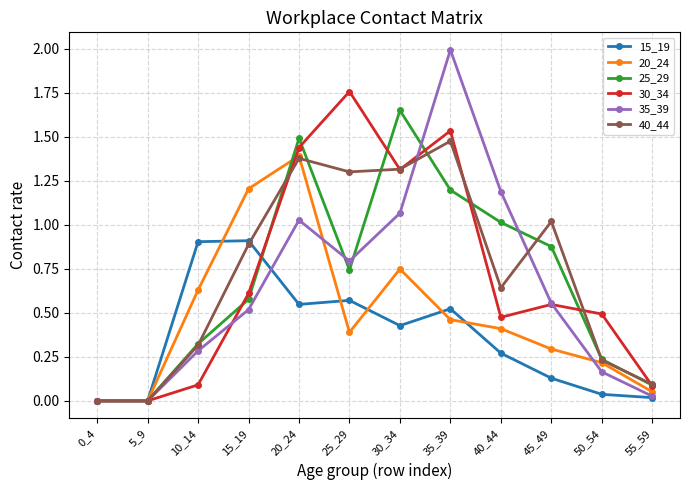

At which category does 35_39 reach its first local peak?

20_24